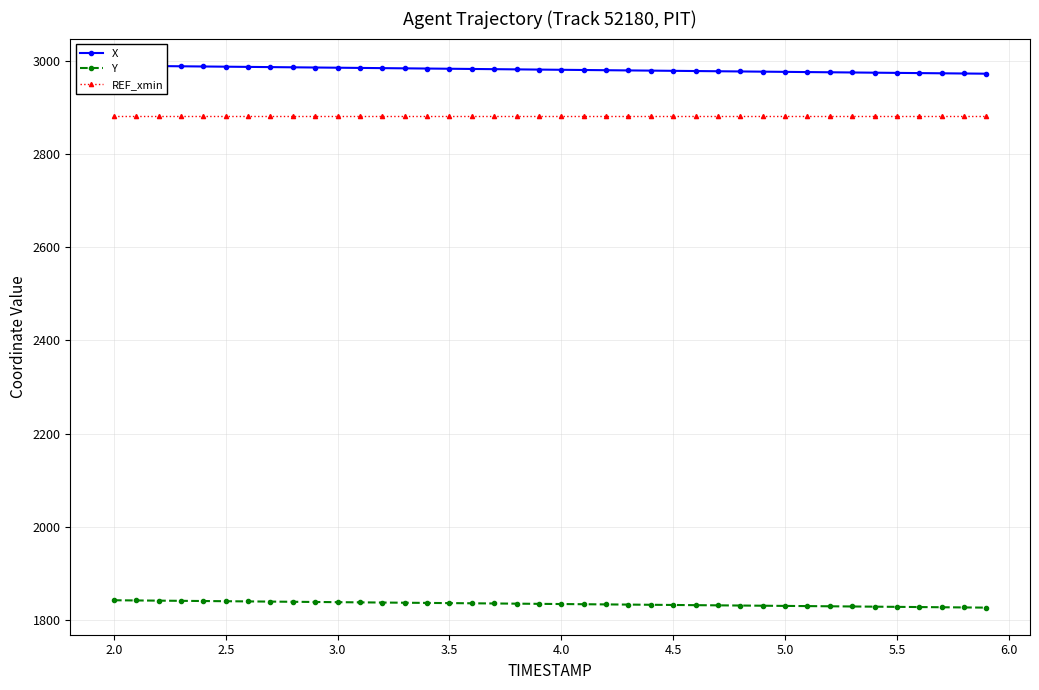

How many distinct data groups are displayed?

3